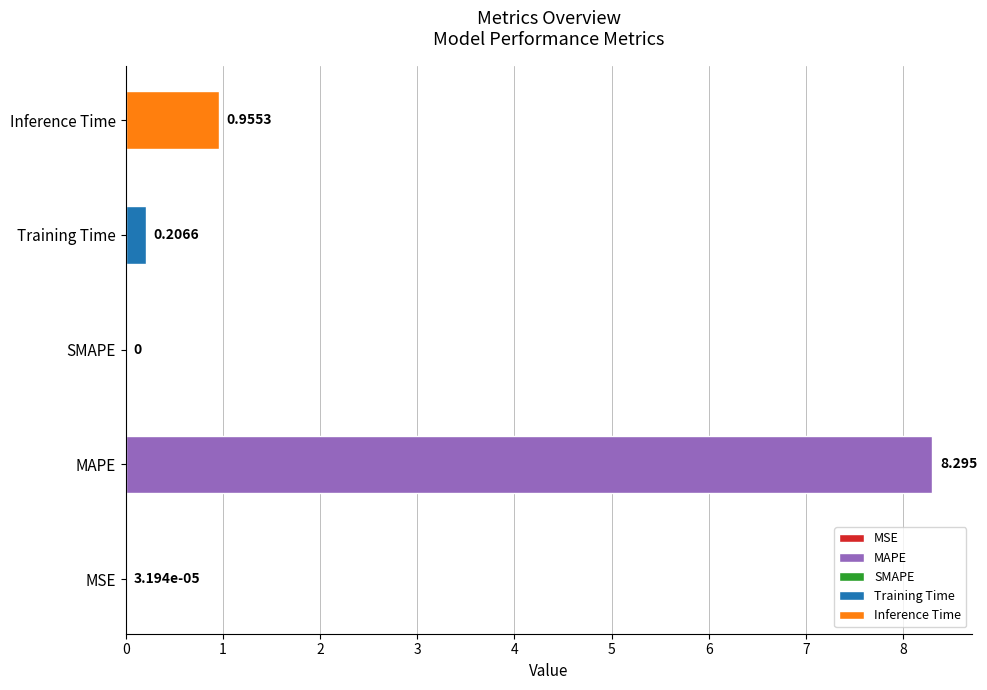

Reading left to right, what are all the values shown in this chart?

MSE=0.0	MAPE=8.3	SMAPE=0.0	Training Time=0.2	Inference Time=1.0